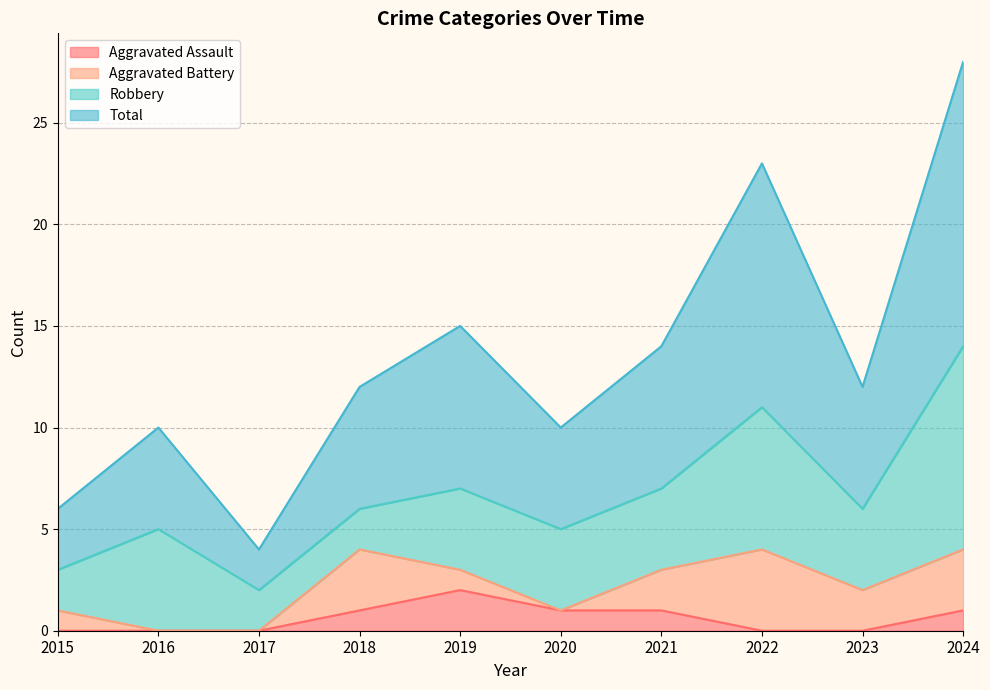

The value of Aggravated Assault at 2020 is 1. True or false?

True